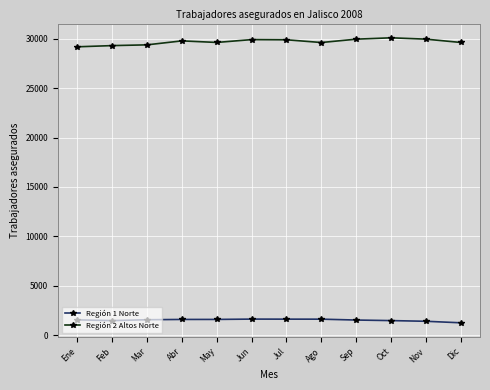

True or false: Región 2 Altos Norte and Región 1 Norte intersect in this chart.

False